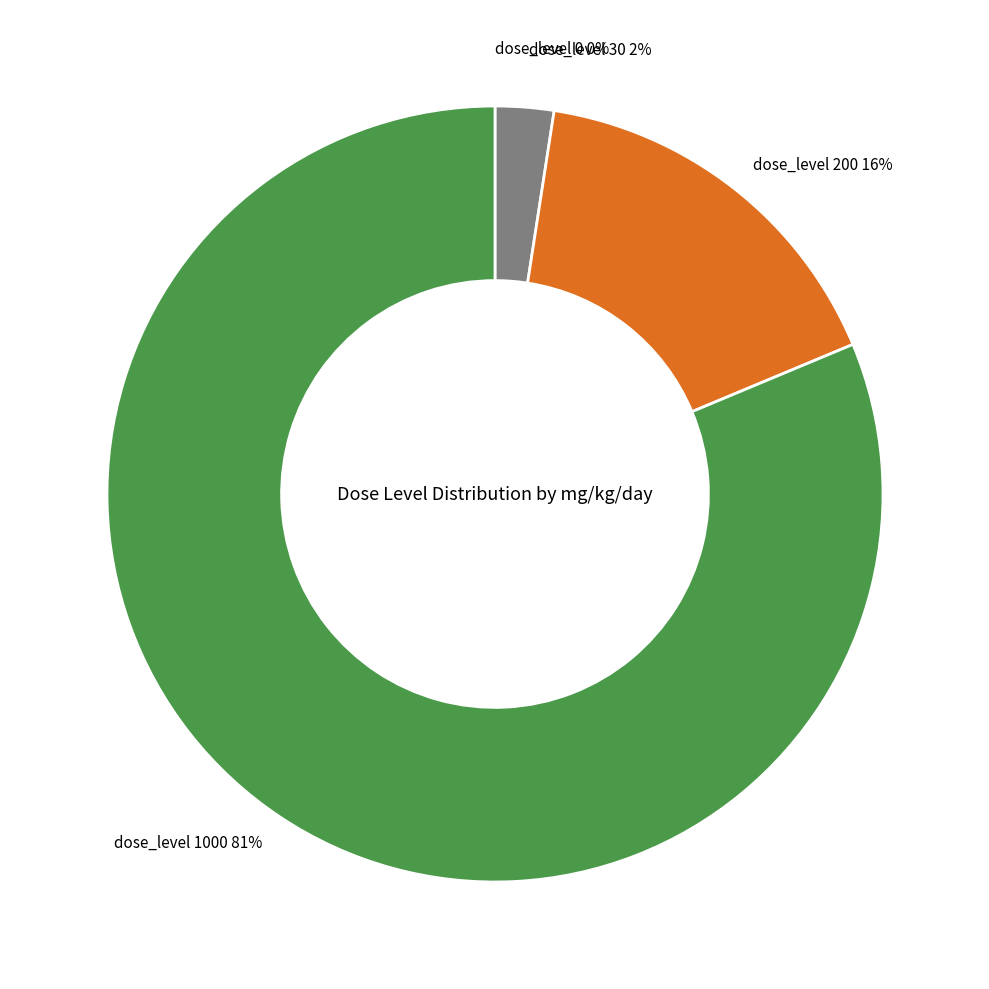

To the nearest percent, what is the average slice percentage?

25%